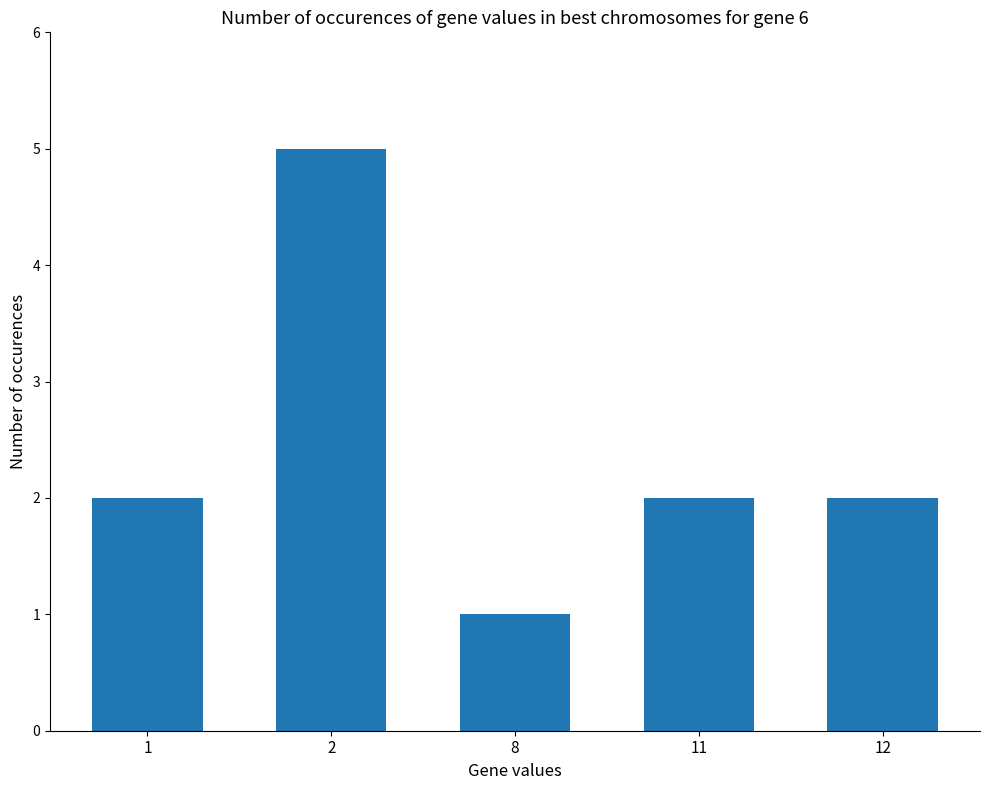

What is the ratio of the value at 11 to the value at 1?

1.0